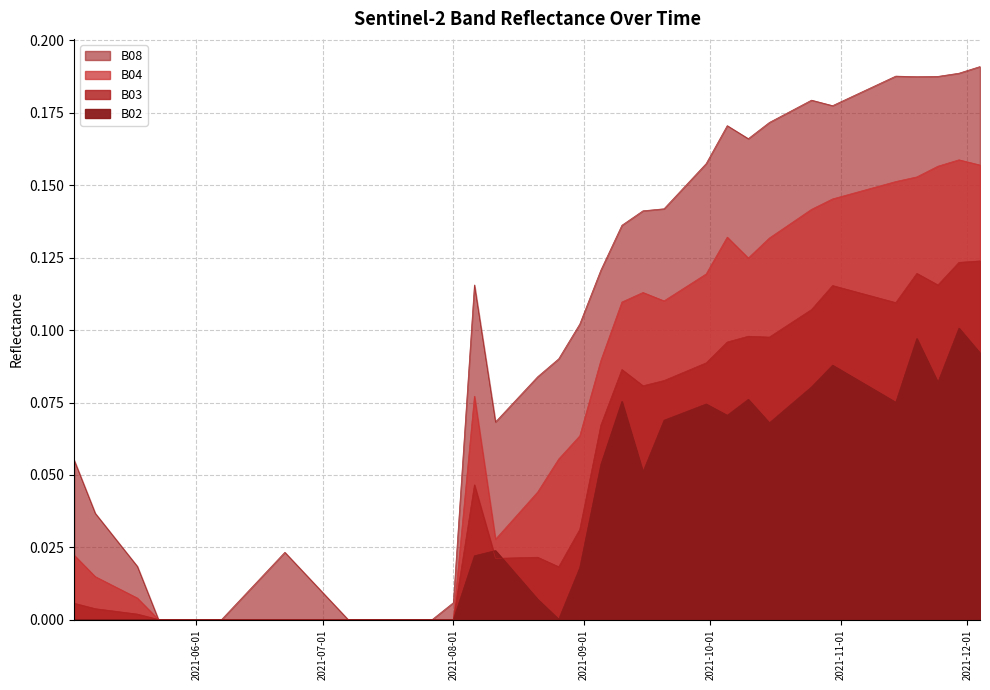

Which category has the lowest value in the B02 series?

2021-05-03